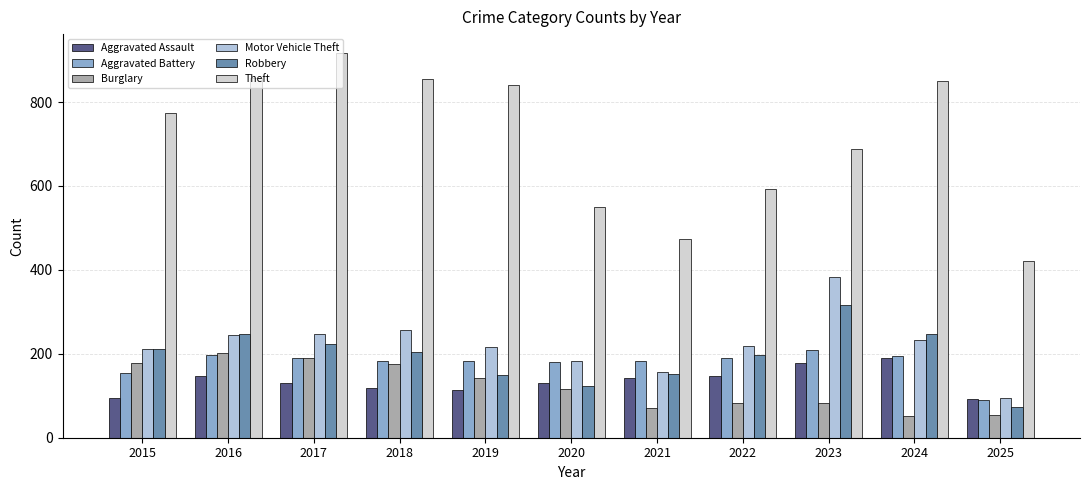

Which series has the largest range (max minus min)?

Theft